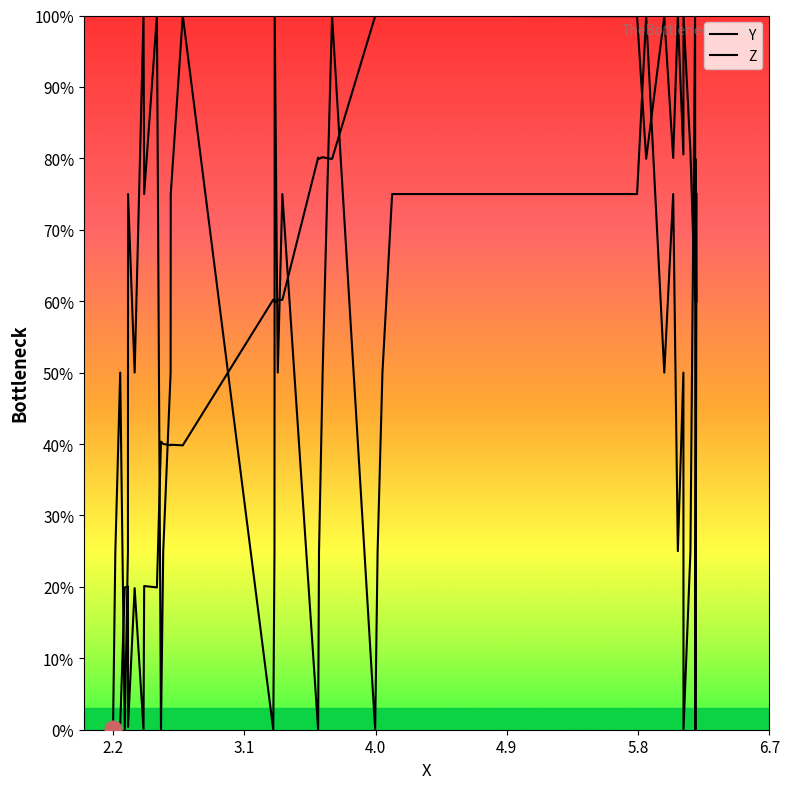

True or false: Z has a value of 0.7 at 27.

False